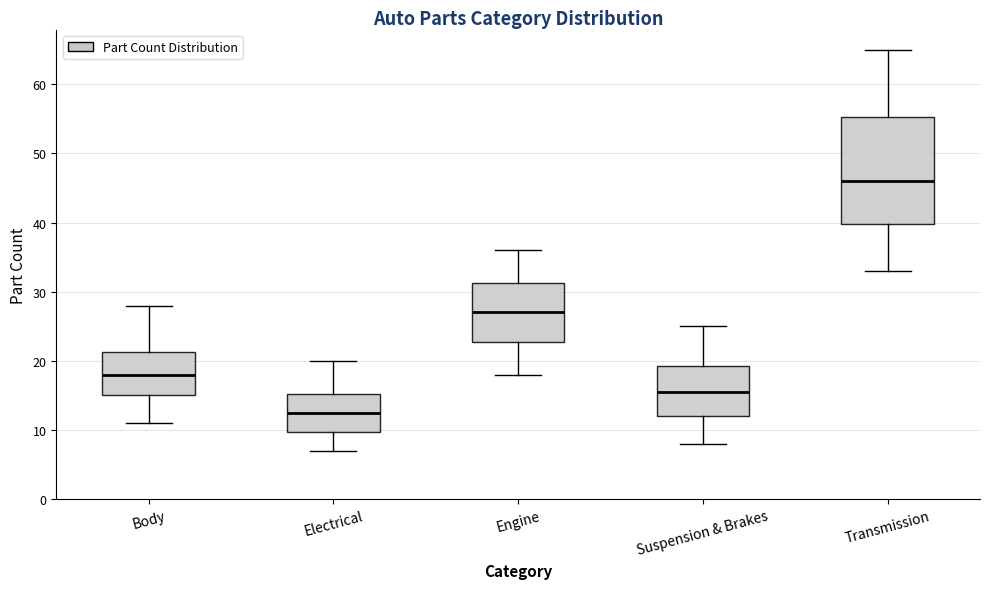

Where does the median line of the box for Electrical sit on the y-axis? The values are not printed on the chart, so give them approximately, as read against the axis.

13